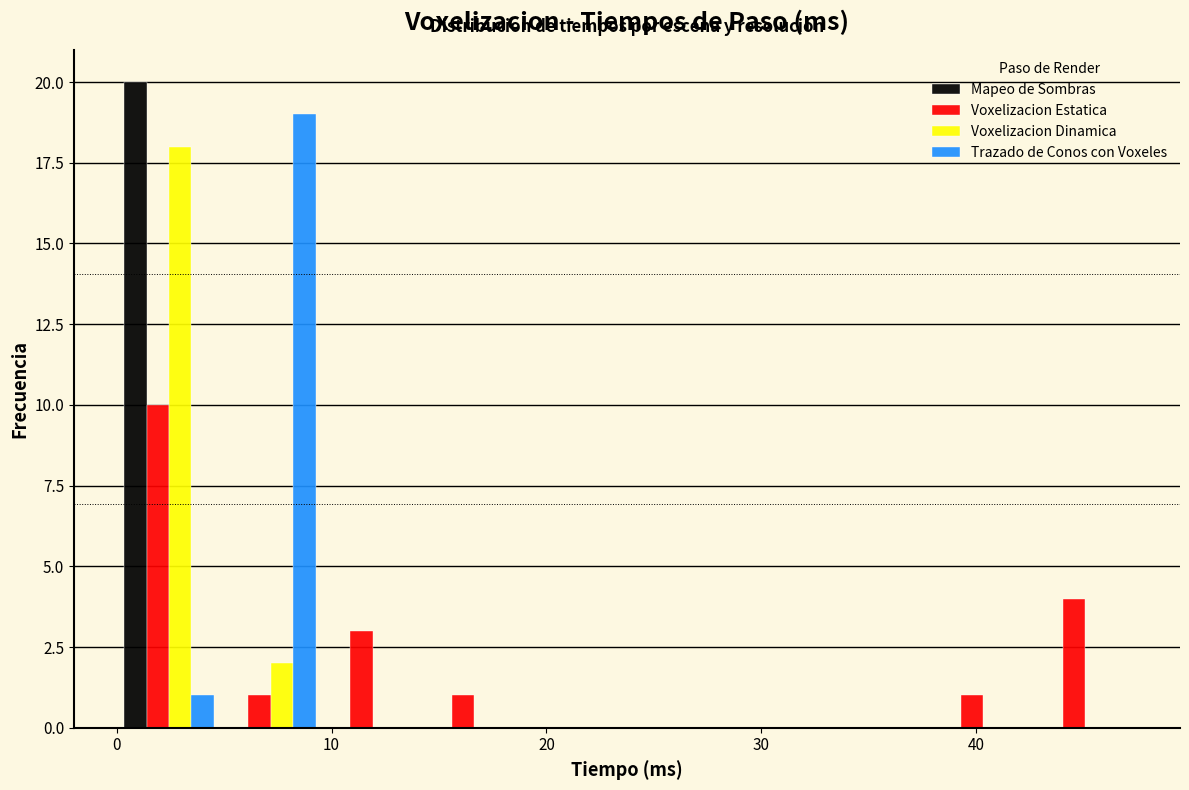

What is the height of the Trazado de Conos con Voxeles bar covering 5 to 10 on the x-axis? Neither the bar edges nor the heights are printed on the chart, so give them approximately, as read against the axes.

19